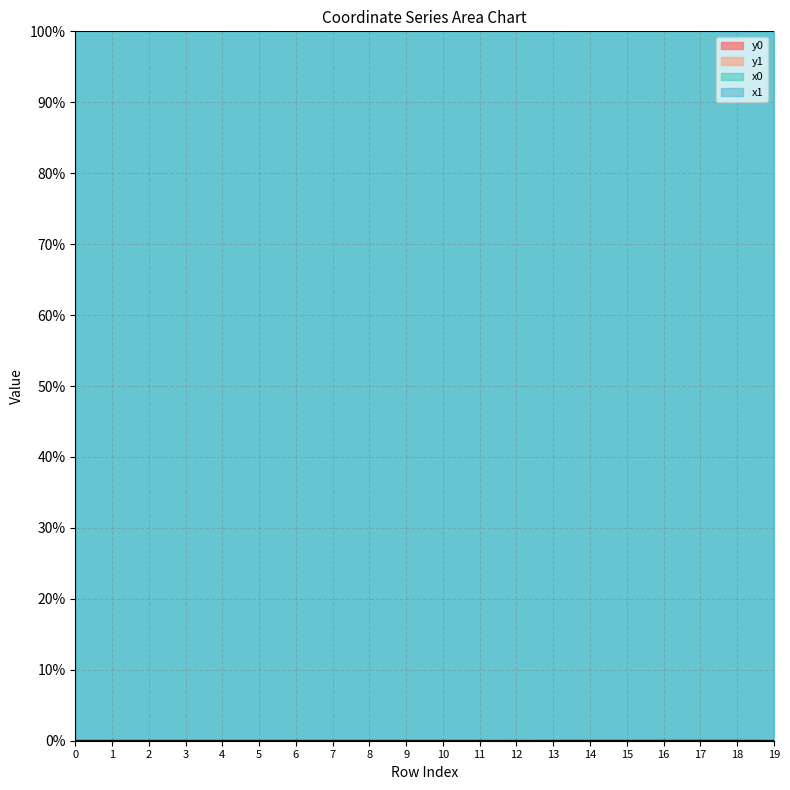

What are all the series names shown in the legend?

x0, y0, x1, y1